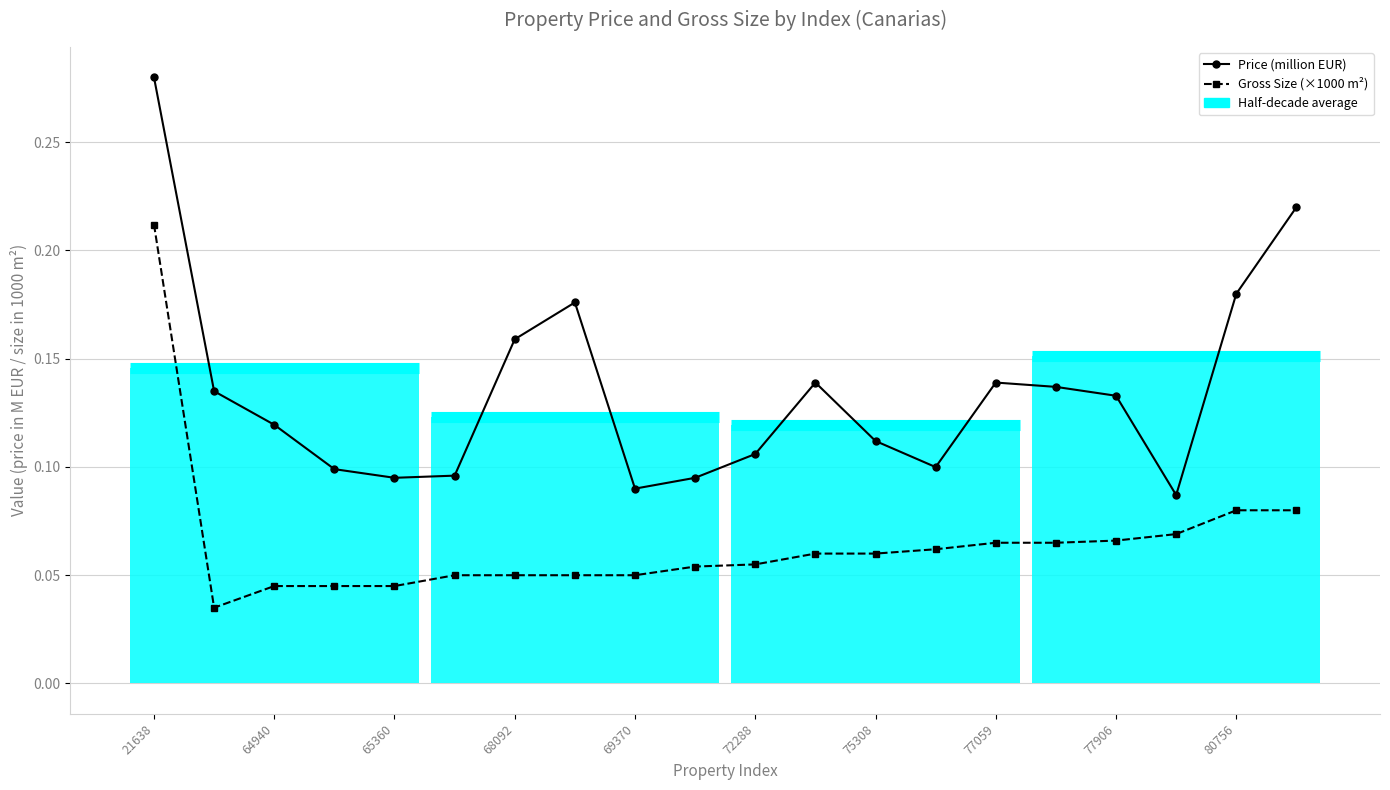

True or false: Price (million EUR) and Gross Size (×1000 m²) cross at least once.

False